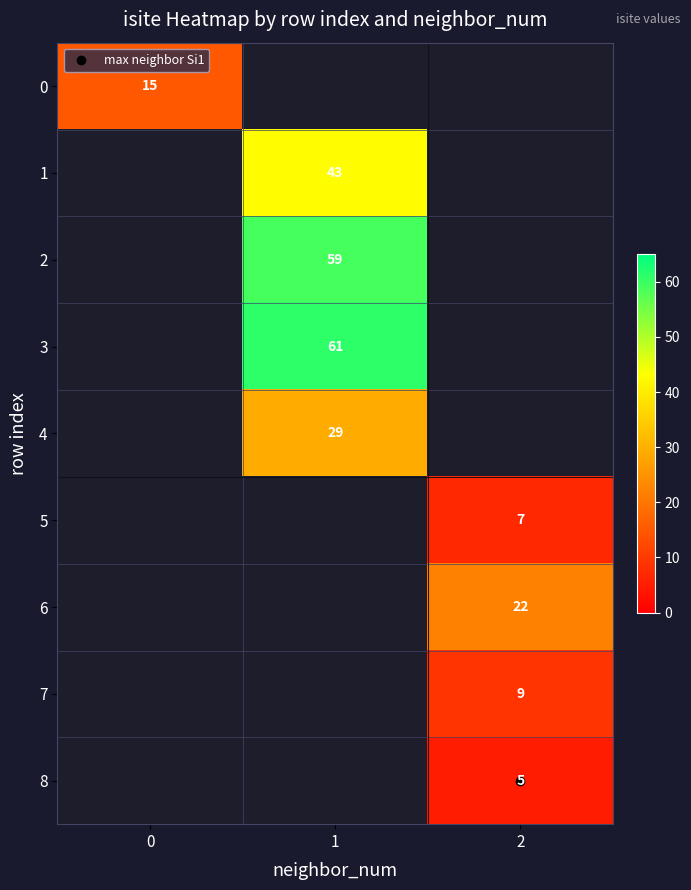

At how many categories does at least one series exceed 15?

2